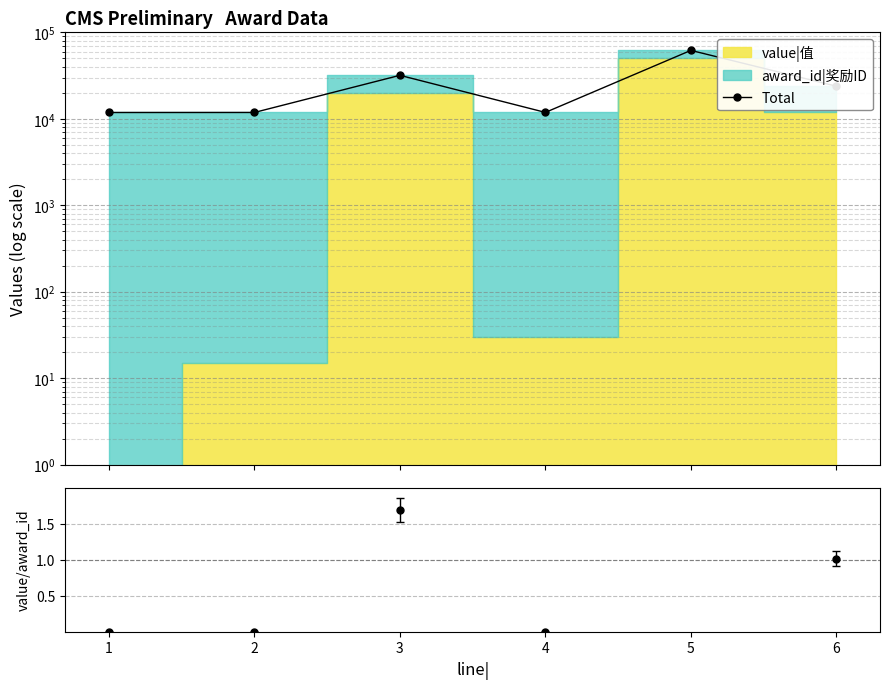

Rank the categories by value from highest to lowest.

5, 3, 6, 4, 2, 1